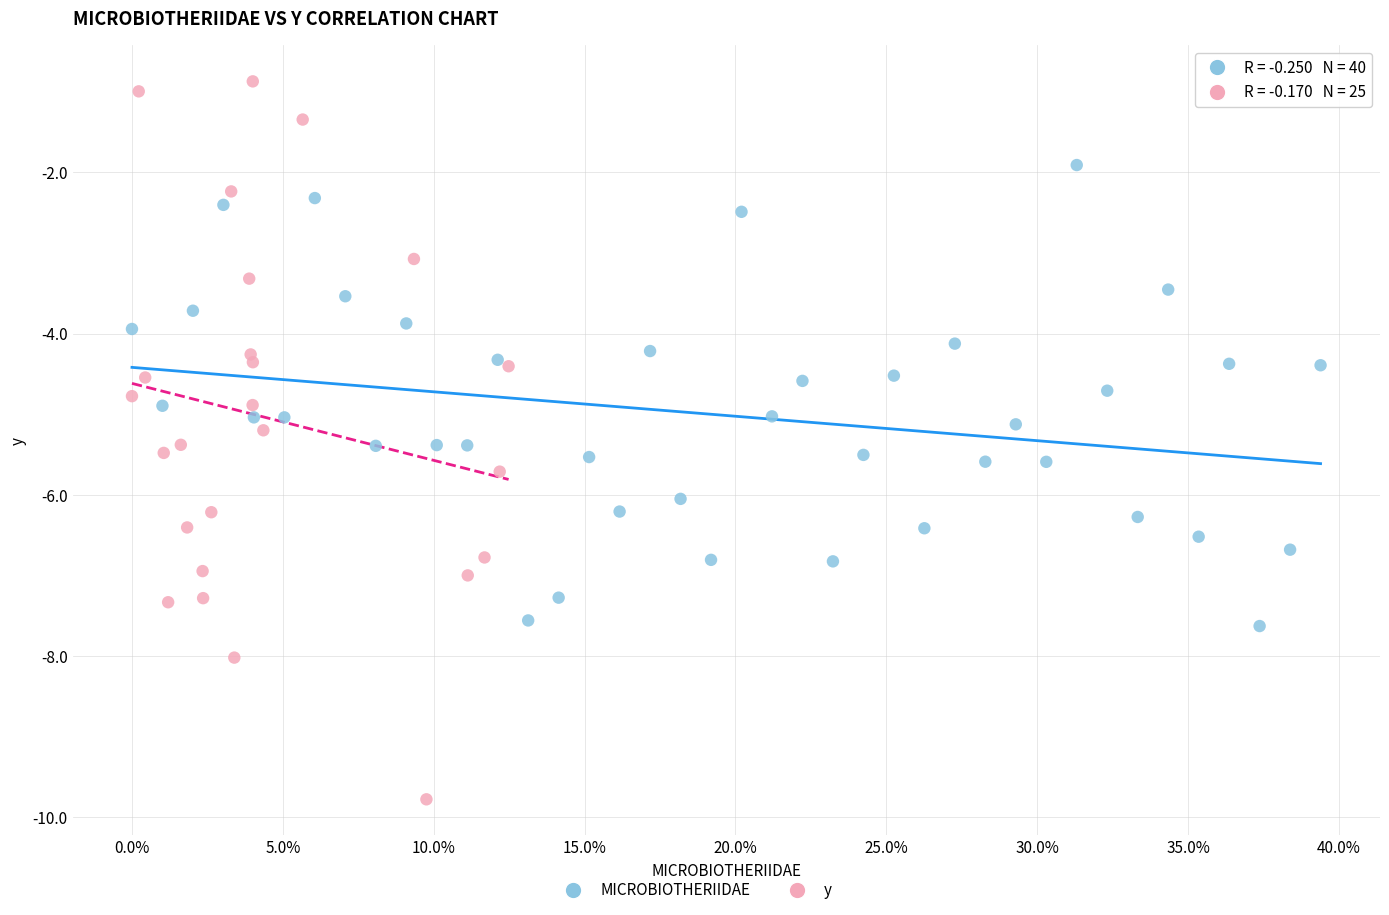

Which series has the largest Y range (max minus min)?

y